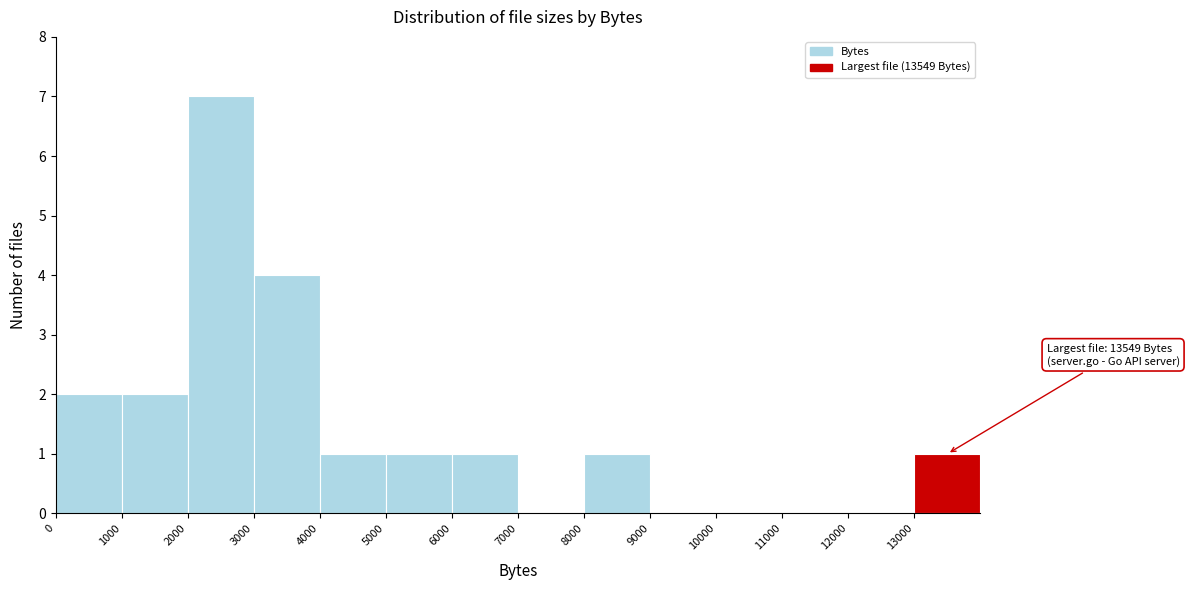

Over which range of the x-axis is the bar tallest?

2000 to 3000